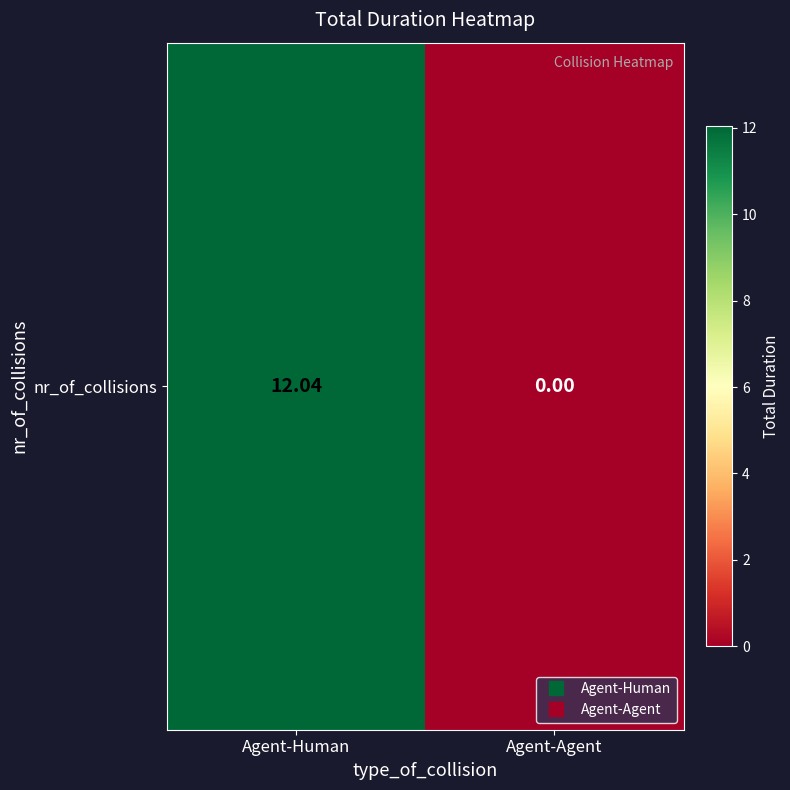

What is the sum of all values?

12.0